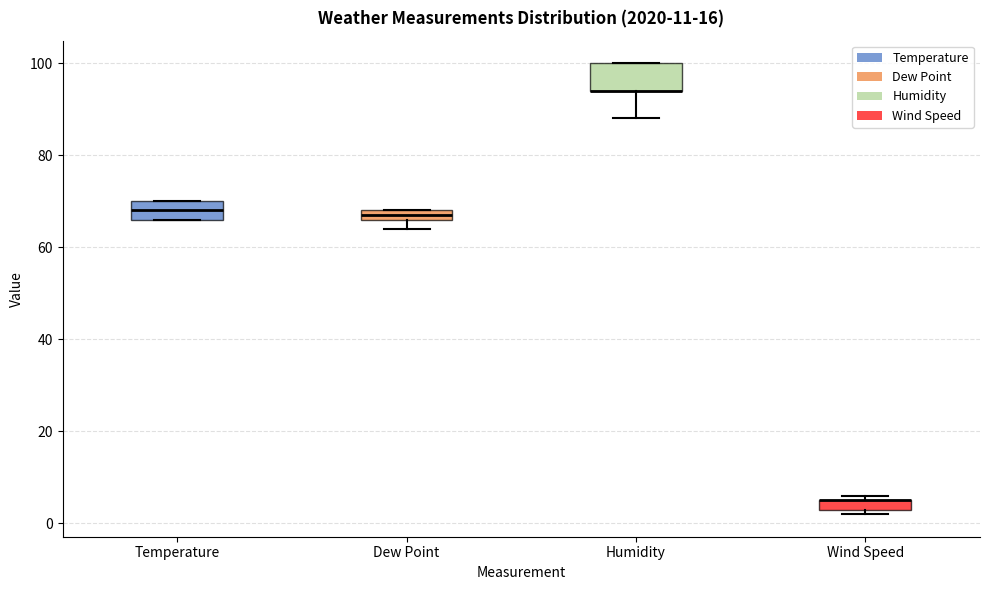

Where is the upper edge of the box for Dew Point on the y-axis? The values are not printed on the chart, so give them approximately, as read against the axis.

68